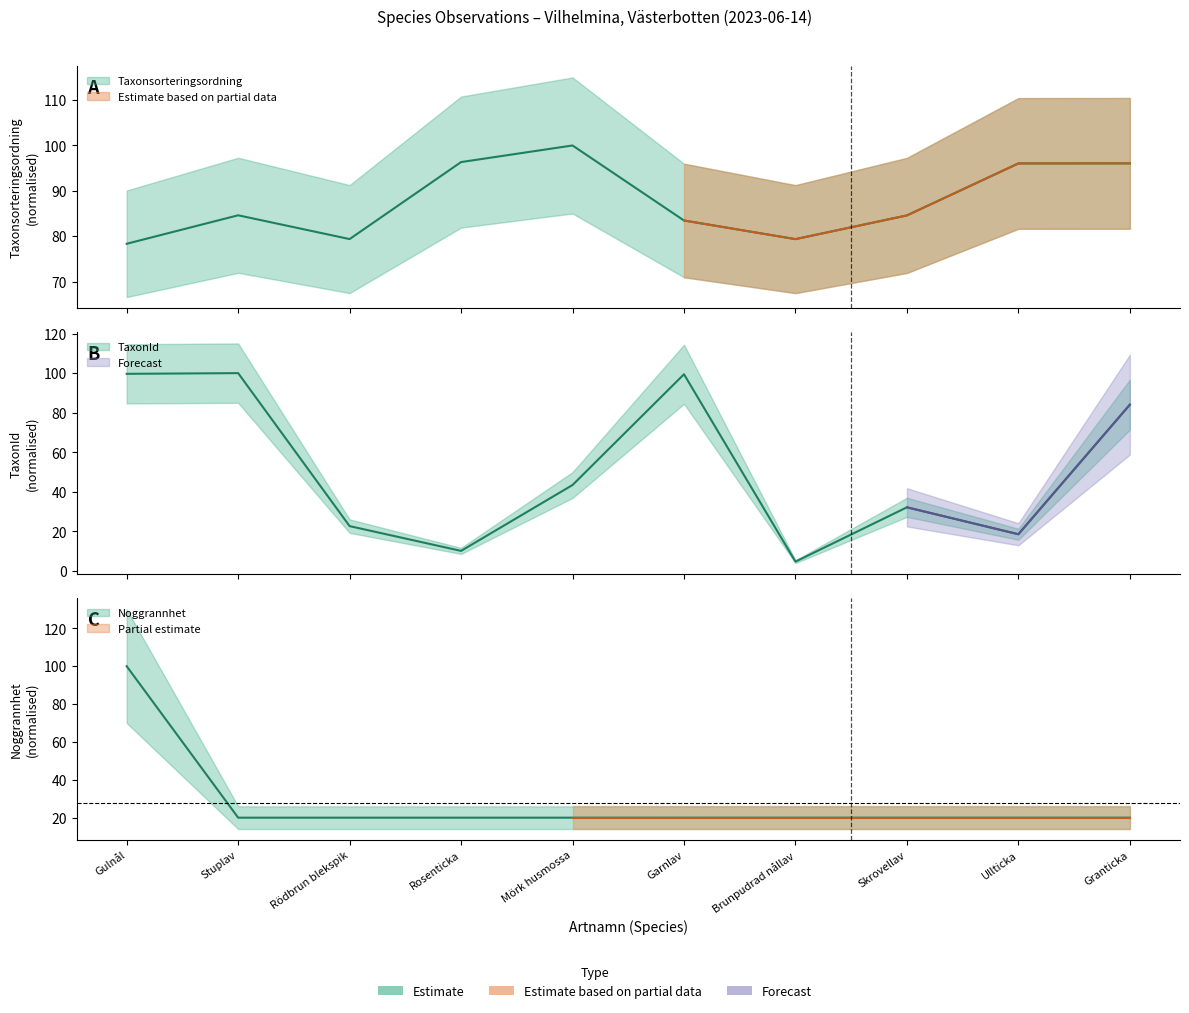

Between Rosenticka and Ullticka, which series saw the biggest shift?

TaxonId